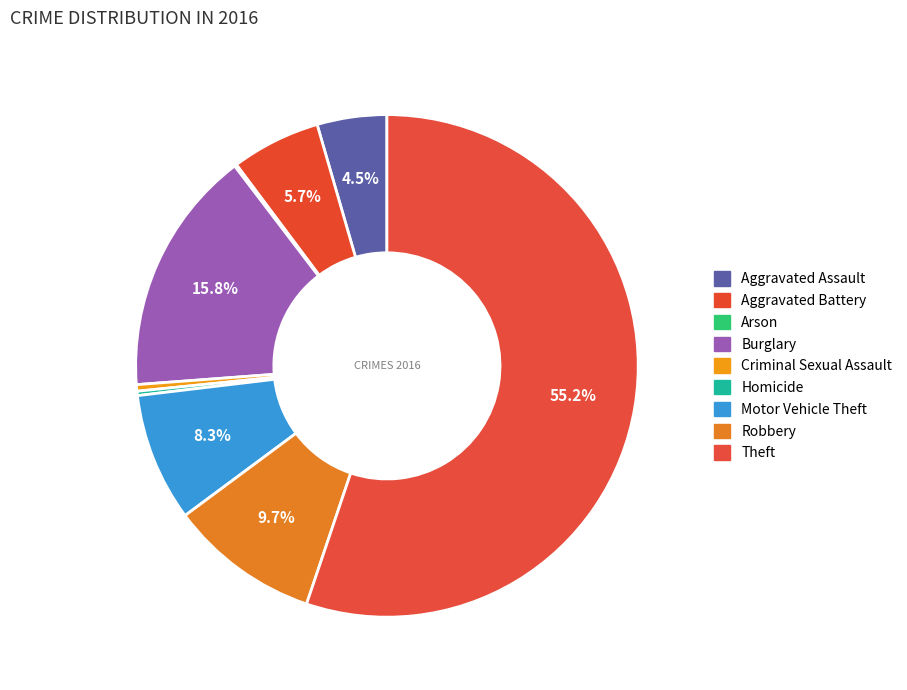

Rank the categories by value from highest to lowest.

Theft, Burglary, Robbery, Motor Vehicle Theft, Aggravated Battery, Aggravated Assault, Criminal Sexual Assault, Homicide, Arson